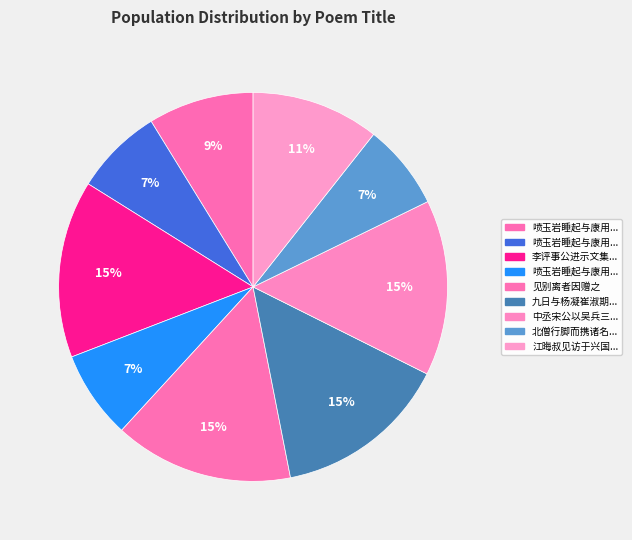

Is there a majority slice in this chart?

No